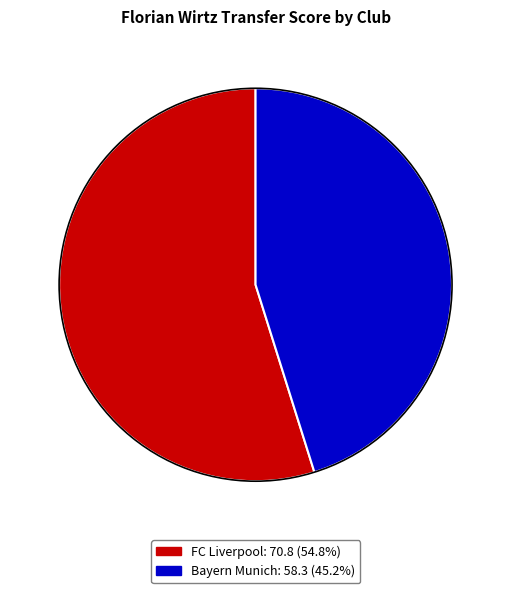

Which slice is the smallest?

Bayern Munich